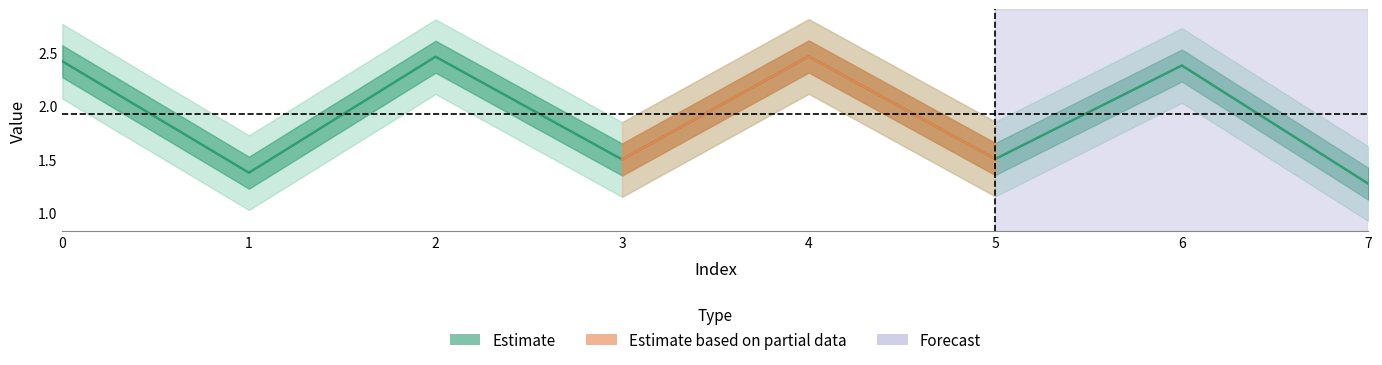

Reading left to right, what are all the values shown in this chart?

2.4	1.4	2.5	1.5	2.5	1.5	2.4	1.3